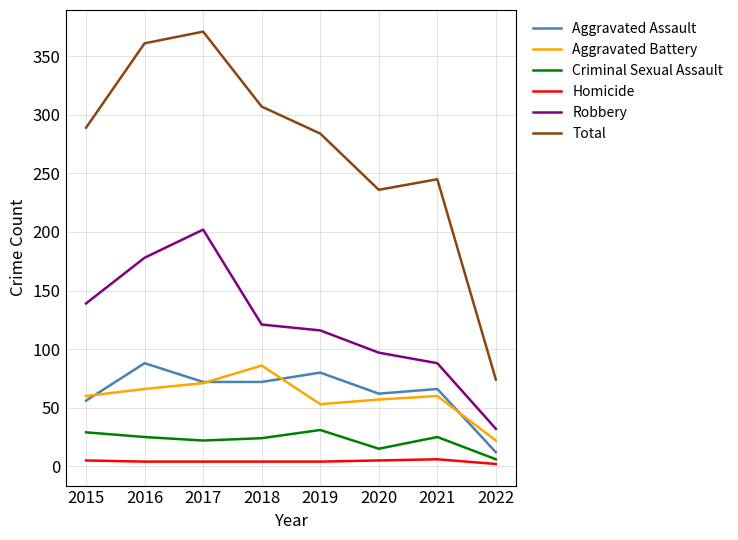

What is the sum of all Aggravated Assault values?

508